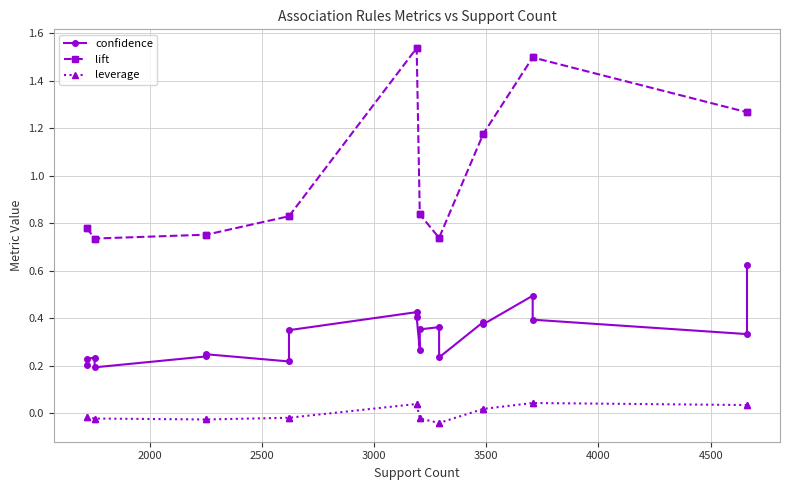

What is the maximum value shown in the chart?

1.5